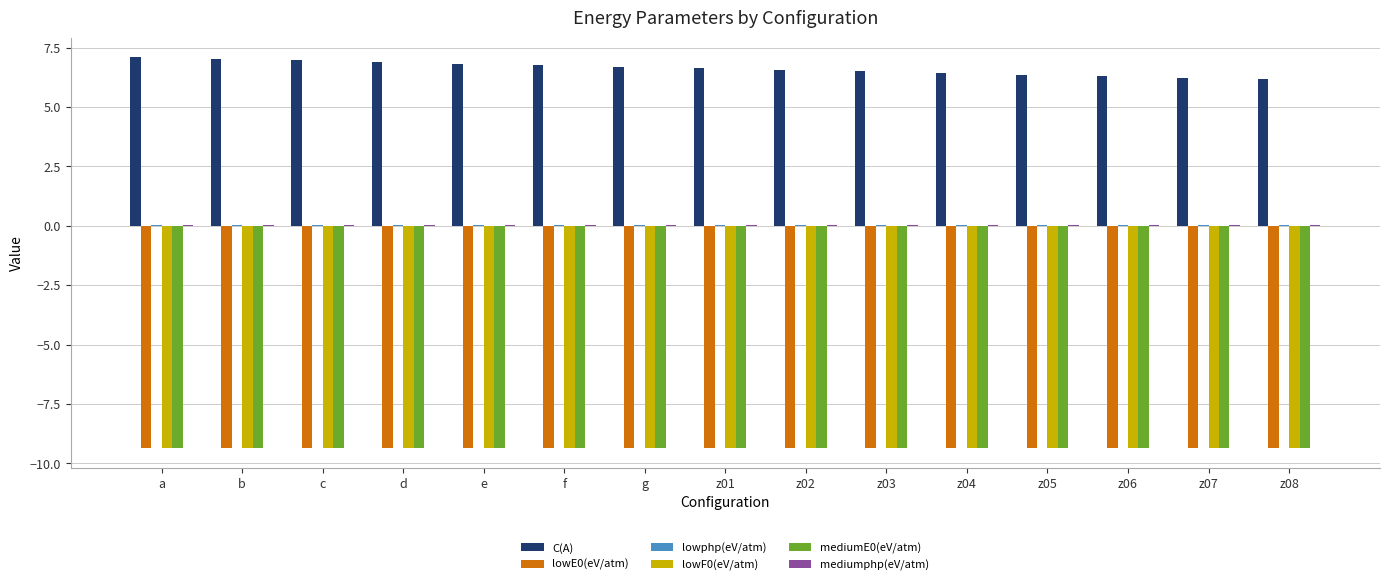

What is the total value across all series at z07?

-21.8